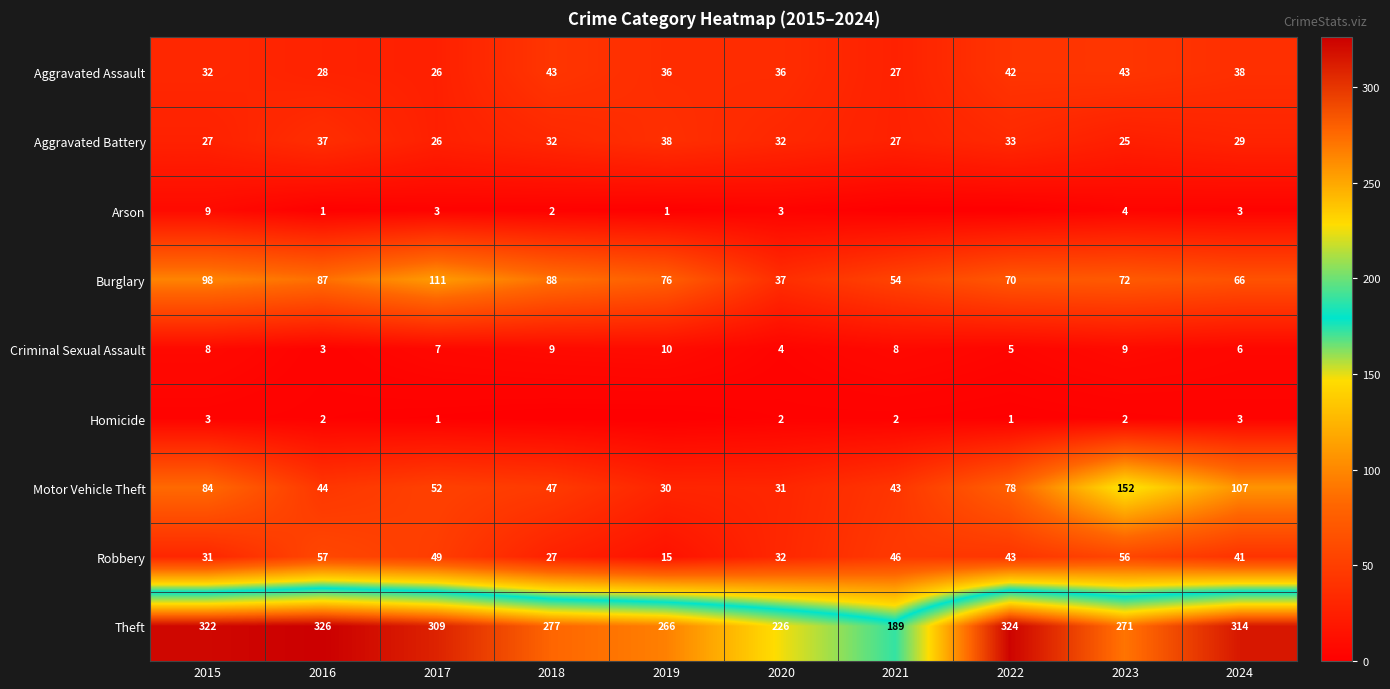

What is the total value across all series at 2021?

396